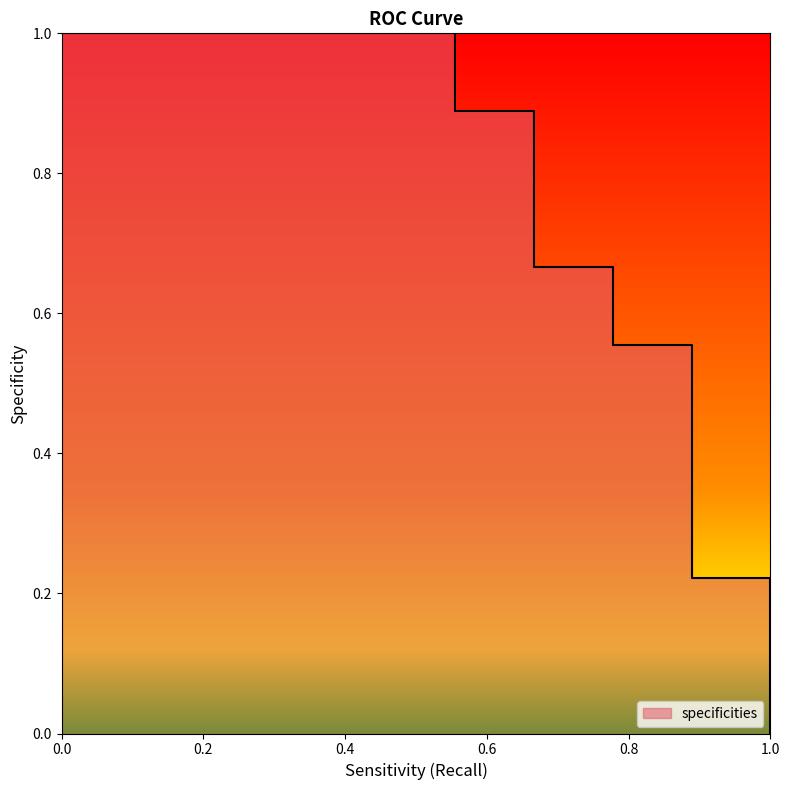

True or false: there are more than 1 points higher than both neighbors.

False